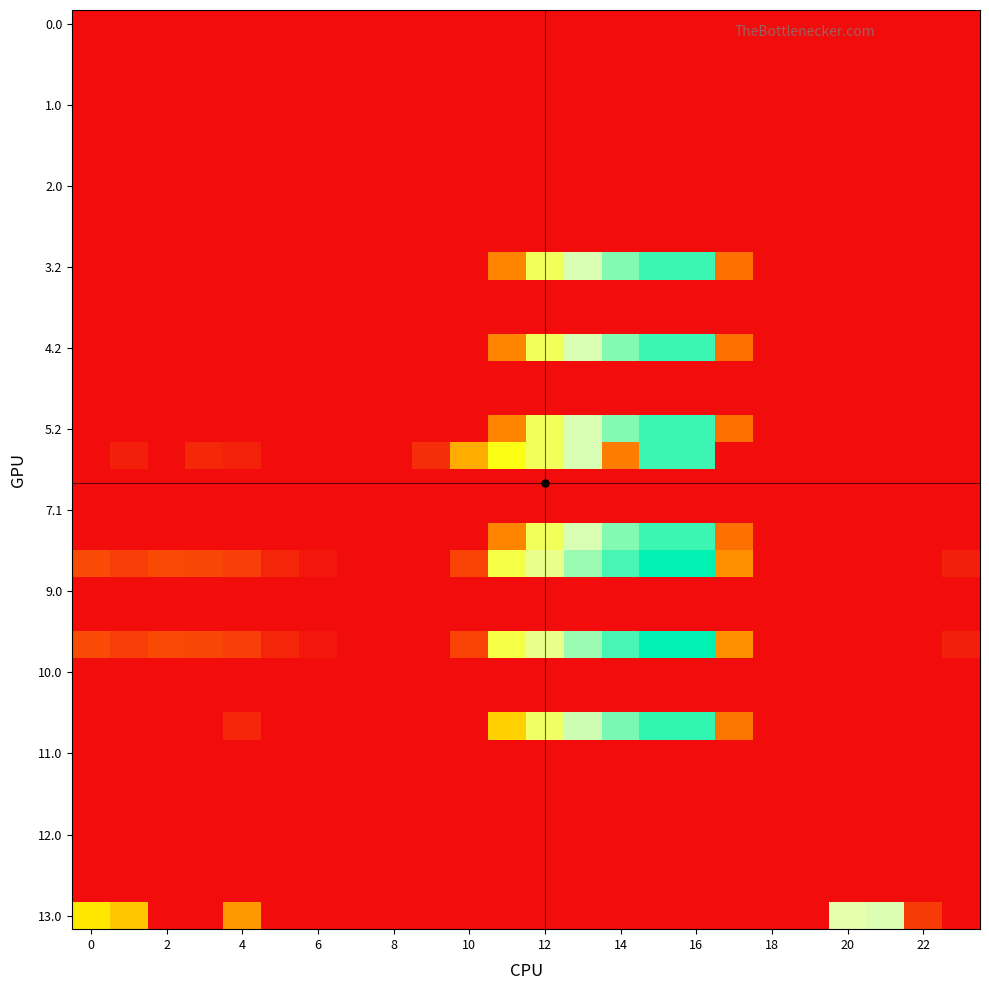

At which category is the sum across all series the highest?

16